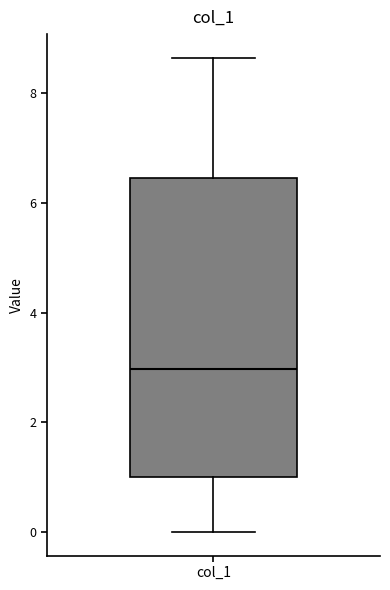

Transcribe this box plot: give where the median line is, the range the box spans, and where the two whiskers end, as read against the y-axis. The values are not printed on the chart, so give them approximately, as read against the axis.

median 3.0, box 1.0 to 6.4, whiskers 0.0 to 8.6